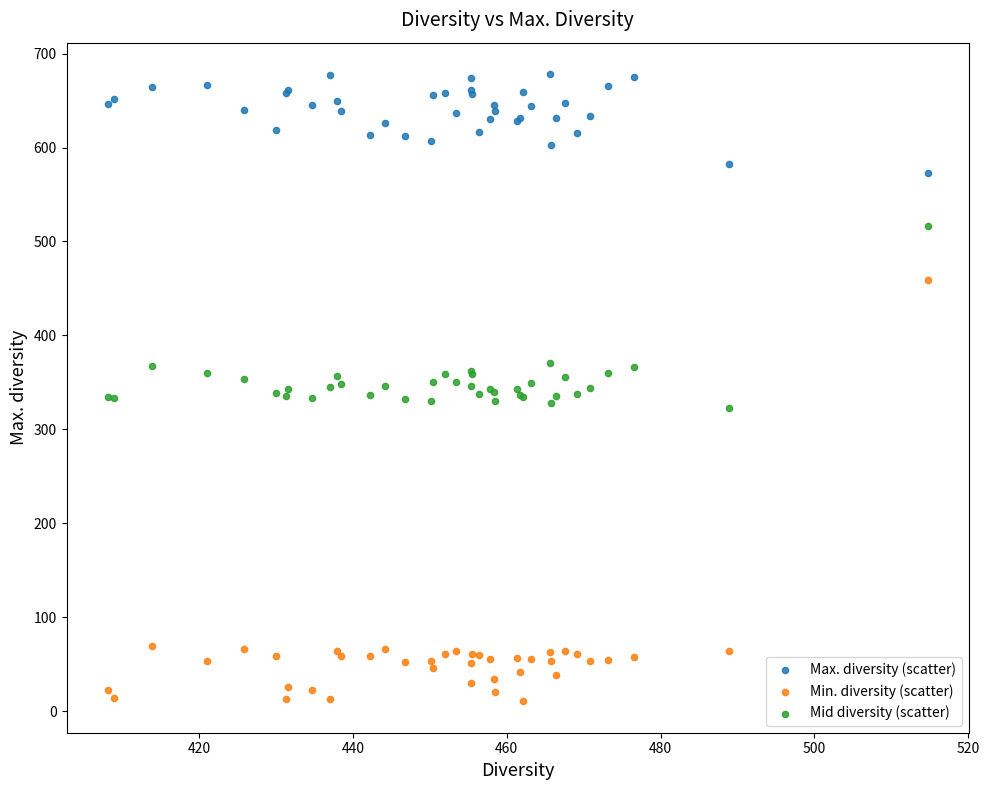

What is the X range (max minus min) for the scatter plot?

106.6